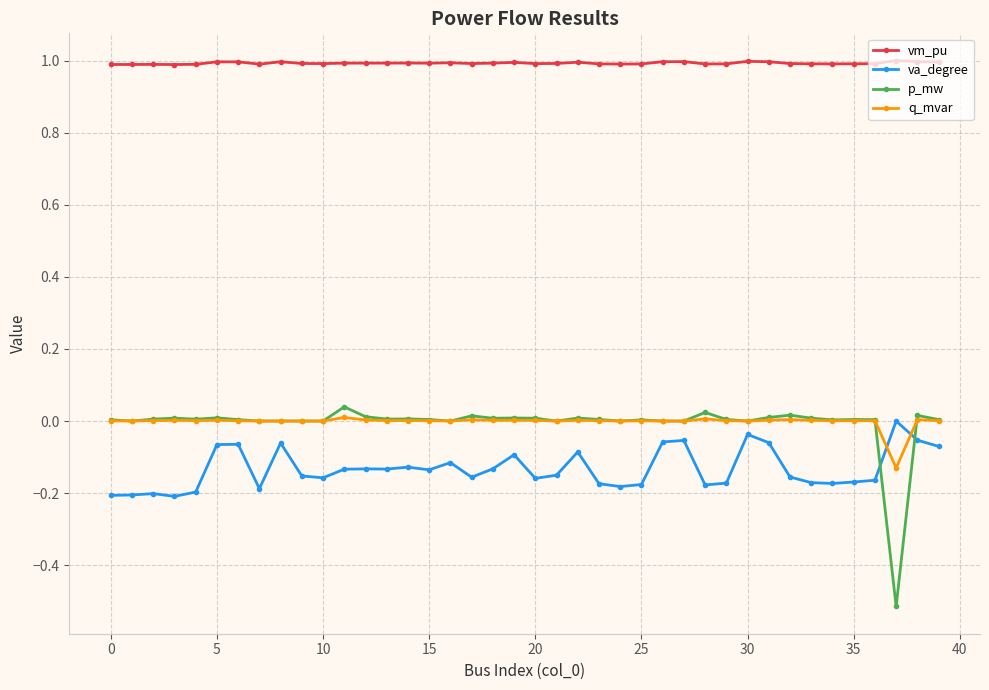

Which series has the largest total across all categories?

vm_pu